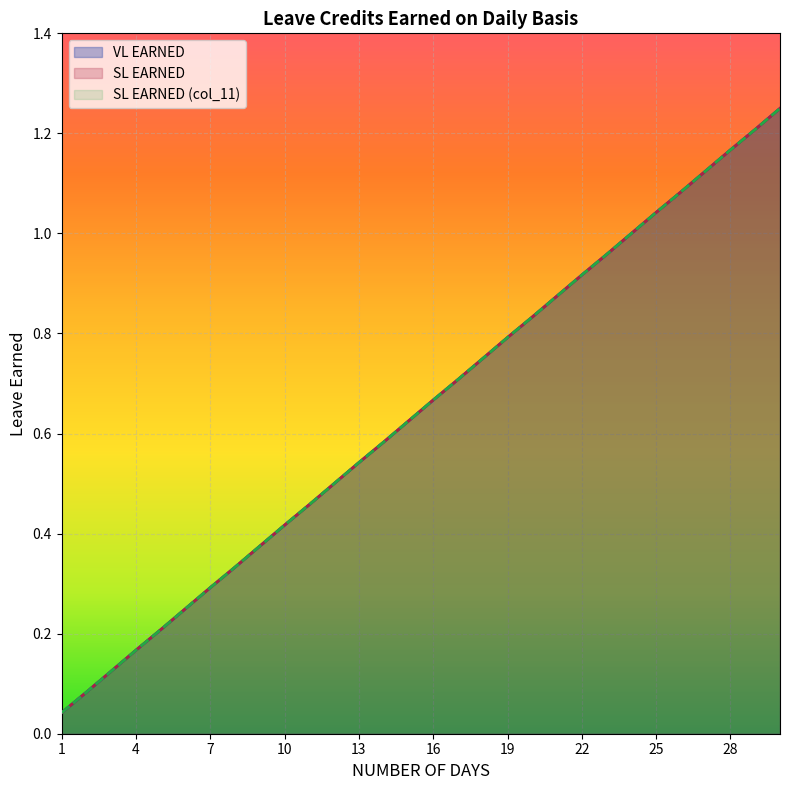

Rank the categories by SL EARNED (col_11) value from lowest to highest.

1, 2, 3, 4, 5, 6, 7, 8, 9, 10, 11, 12, 13, 14, 15, 16, 17, 18, 19, 20, 21, 22, 23, 24, 25, 26, 27, 28, 29, 30